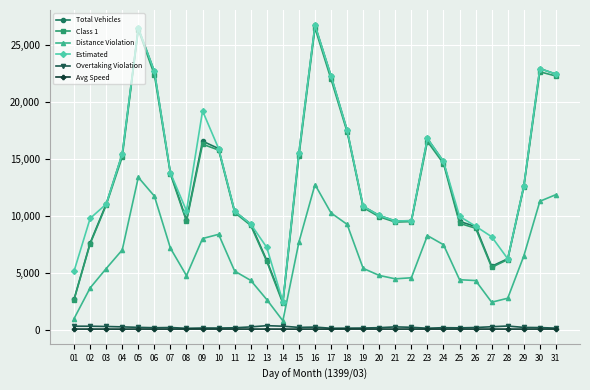

What is the difference between the highest and lowest values at 02?

9727